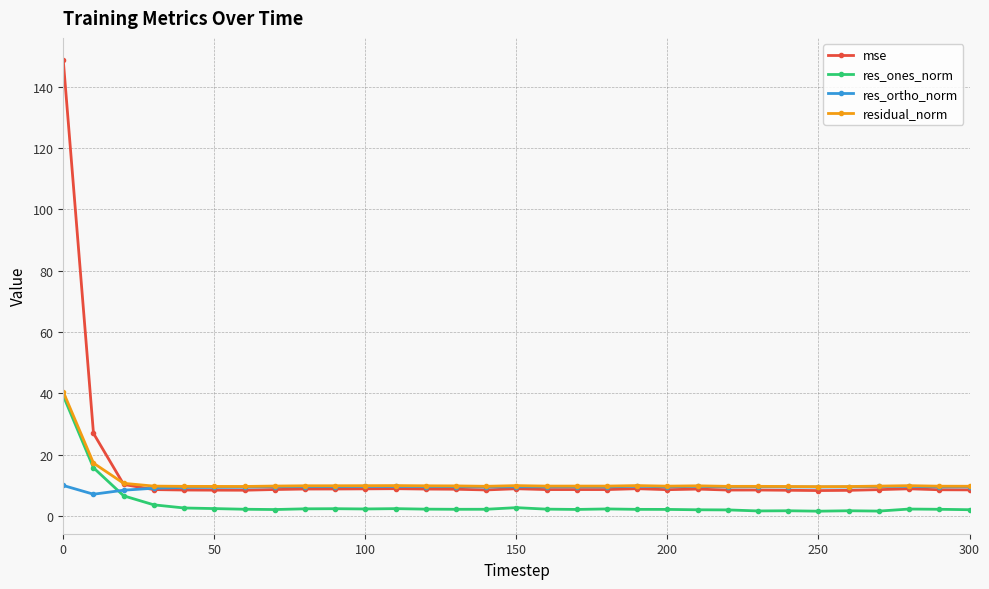

What is the value of the res_ones_norm point at the 1st from the left?

39.2